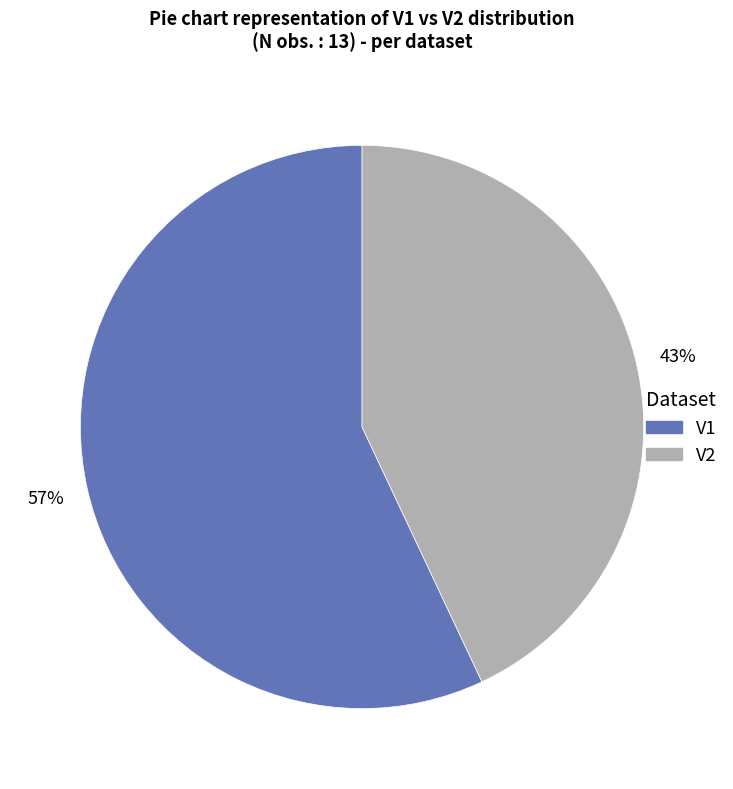

Which slice is the largest?

V1